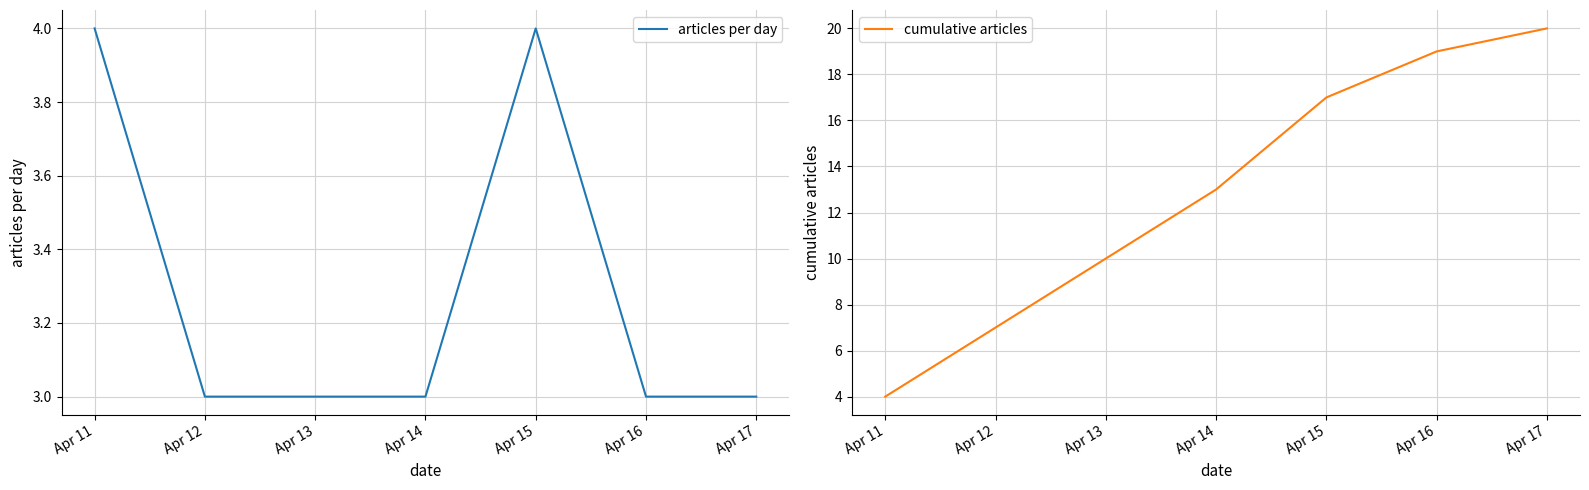

Rank the series at Apr 12 from lowest to highest value.

articles per day, cumulative articles